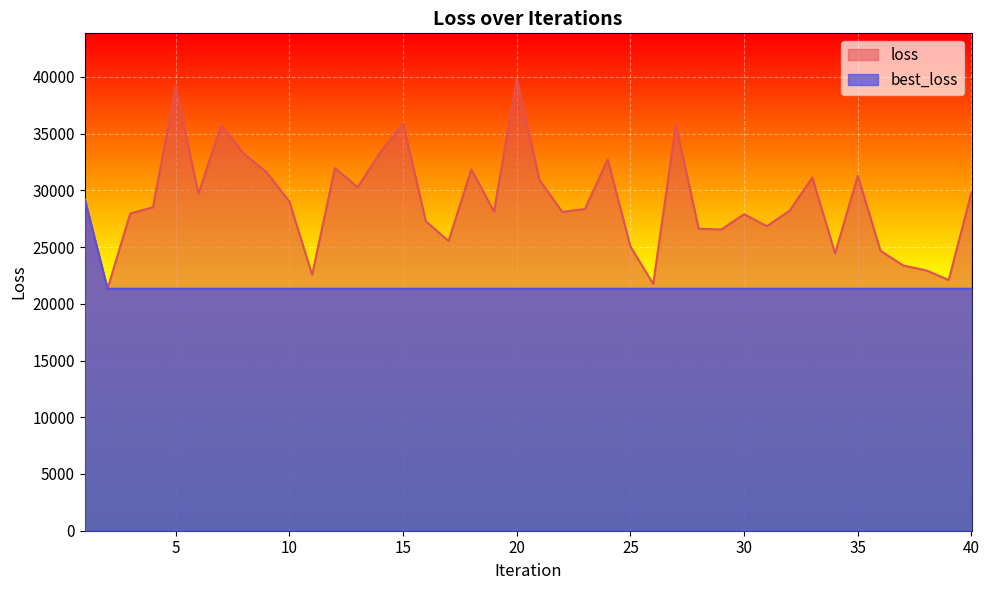

What is the value of the best_loss point at the 40th from the left?

21322.9